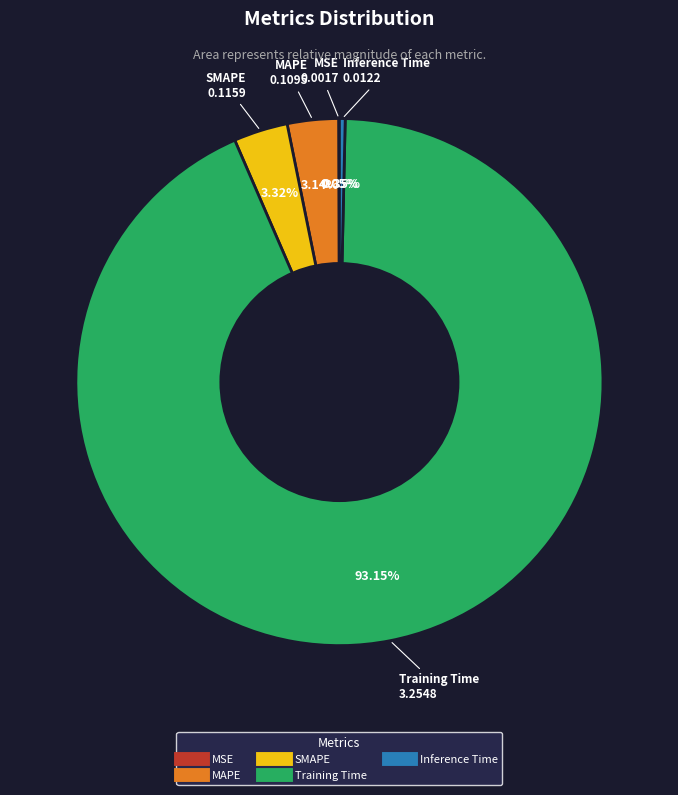

Combined, what portion of the pie is SMAPE and Training Time?

96.5%